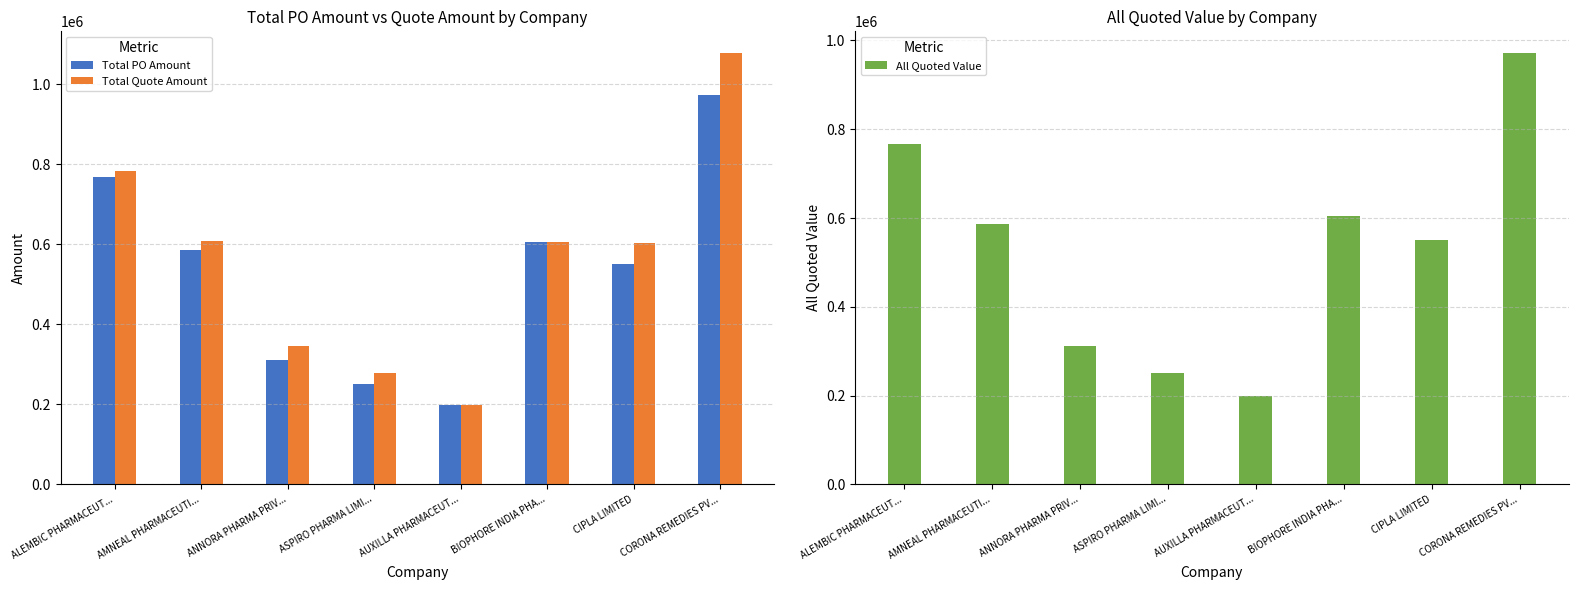

Reading left to right, list all the values displayed in this chart.

Total PO Amount: 767350	585825	311400	251100	198000	605000	549750	971950
Total Quote Amount: 782500	608500	346000	279000	198000	605000	602500	1078000
All Quoted Value: 767350	585825	311400	251100	198000	605000	549750	971950